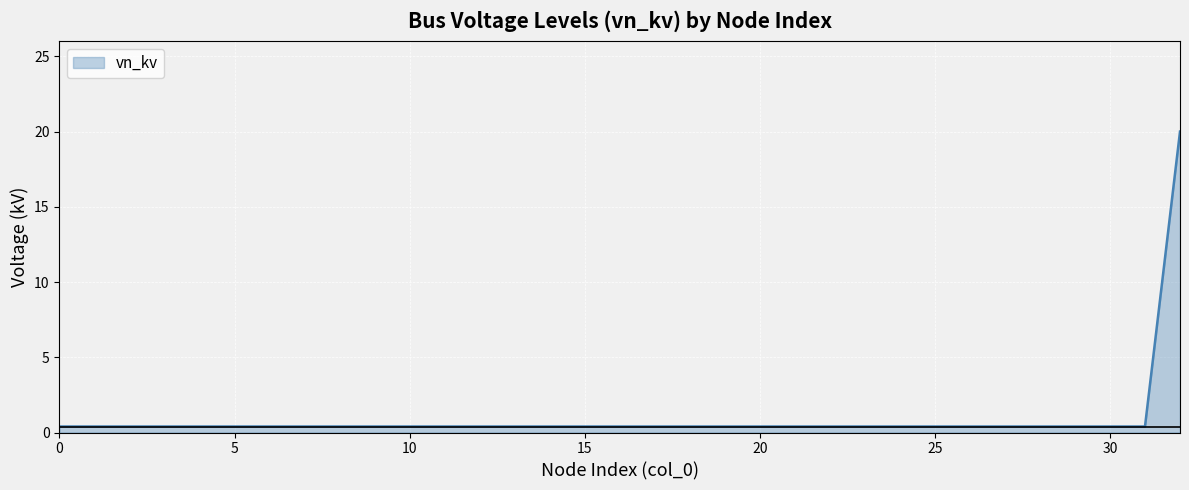

How many lines are shown in the chart?

1